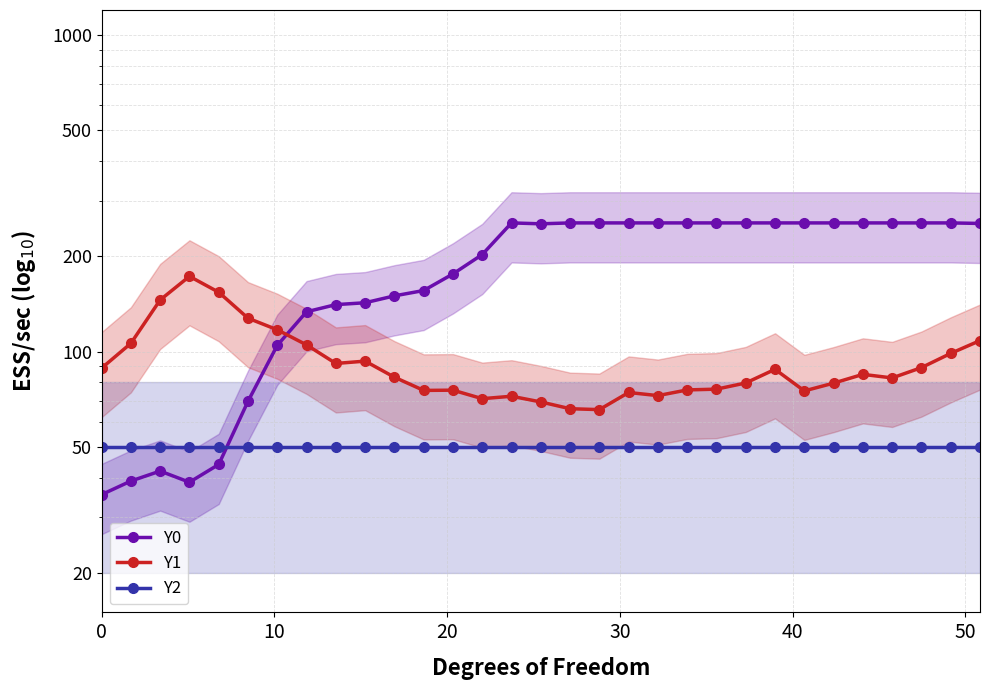

How many data points in Y0 are less than 254?

15